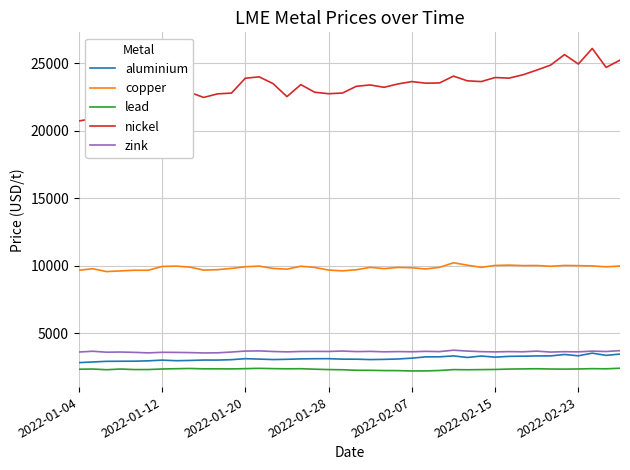

True or false: copper and lead cross at least once.

False